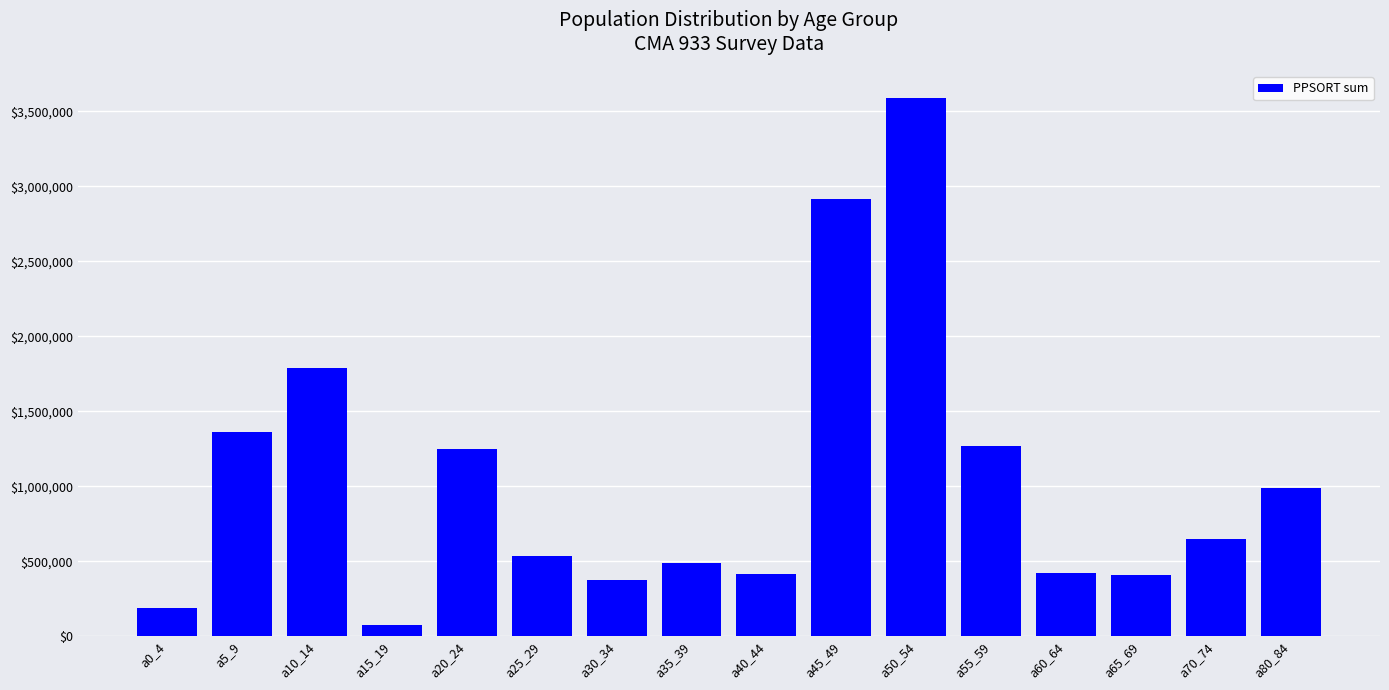

Which label corresponds to the largest value in the chart?

a50_54